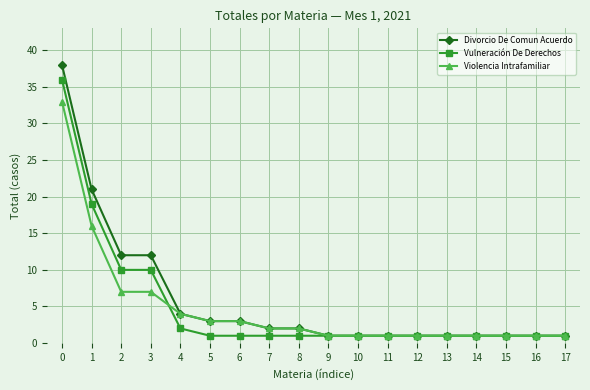

Read the Violencia Intrafamiliar value at 13.

1